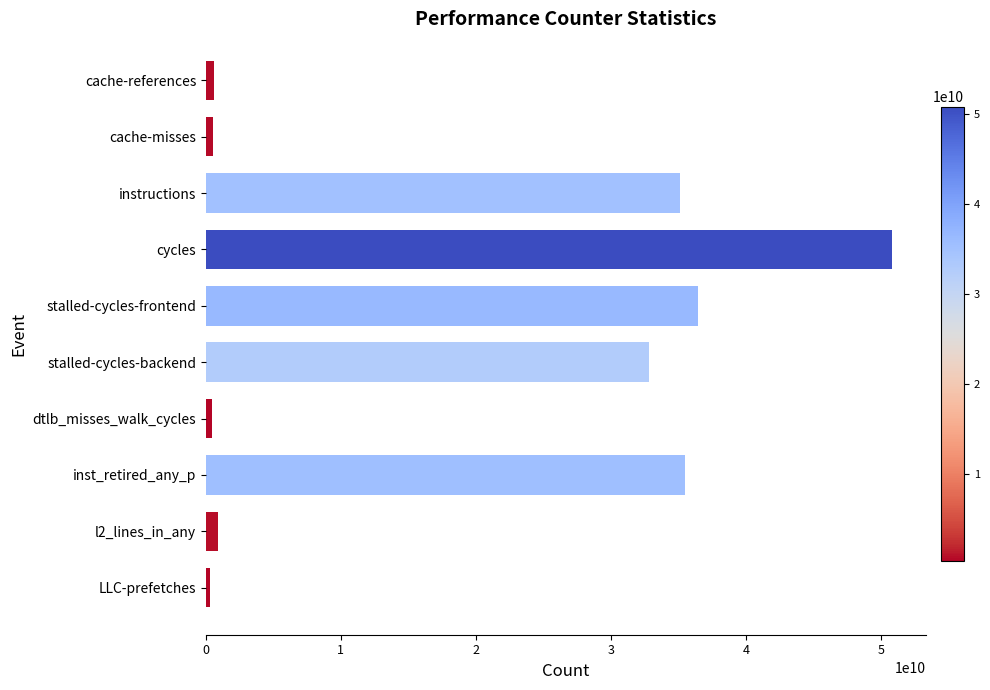

How many bars are there in total?

10